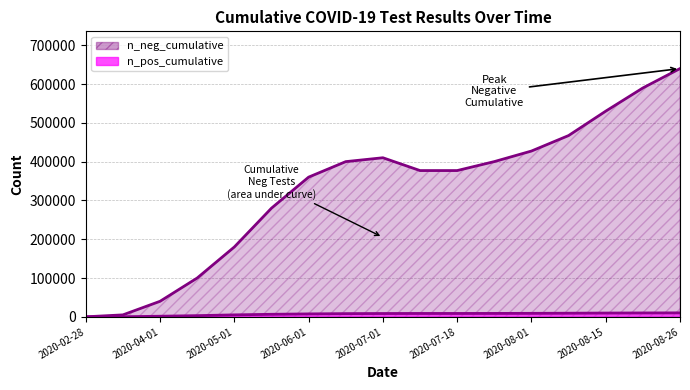

Which series has the largest total across all categories?

n_neg_cumulative